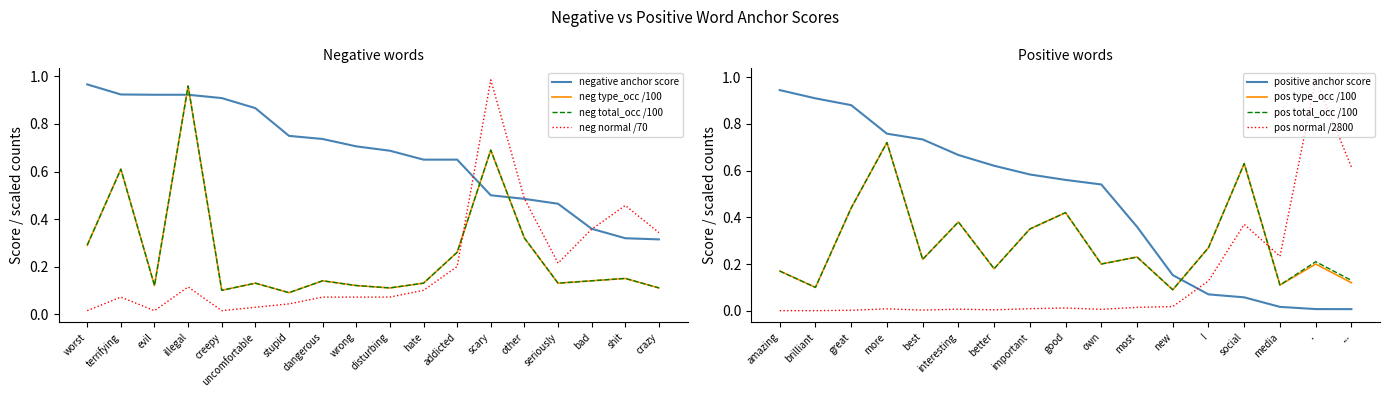

How many lines are shown in the chart?

4